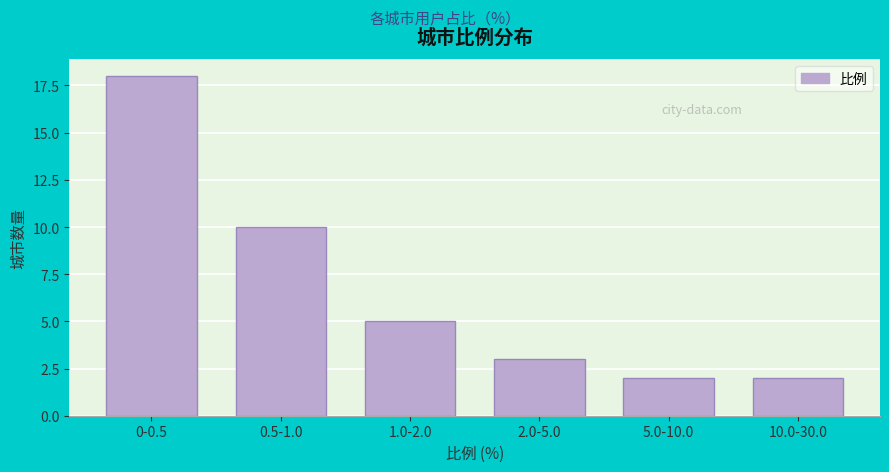

Reading right to left, extract all data points from this chart.

10.0-30.0=2	5.0-10.0=2	2.0-5.0=3	1.0-2.0=5	0.5-1.0=10	0-0.5=18